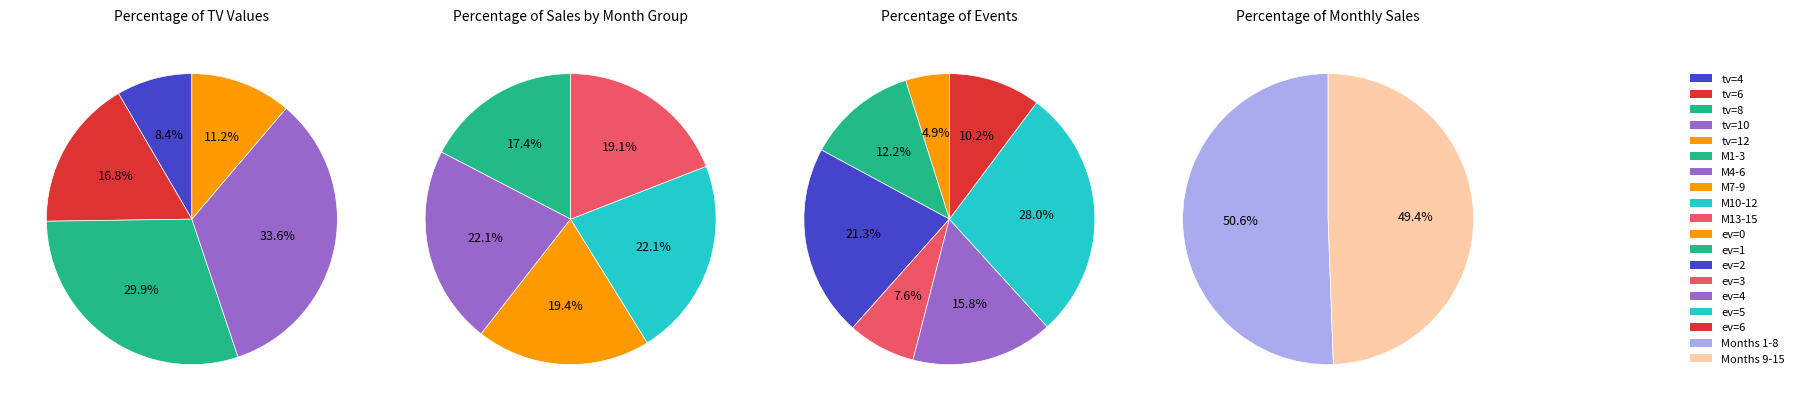

True or false: 6 accounts for 1% of the total.

False